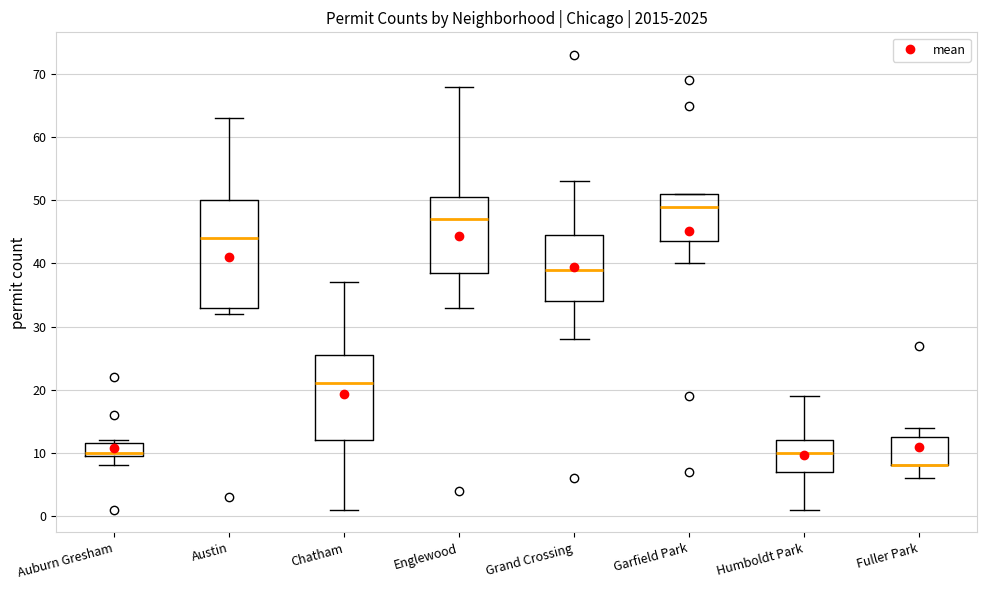

Reading left to right, read every box against the y-axis: the position of its median line, the range the box covers, and the ends of its whiskers. The values are not printed on the chart, so give them approximately, as read against the axis.

Auburn Gresham: median 10 (just above the box's lower edge), box 10 to 12, whiskers 8 to 12 (just above the box's upper edge)
Austin: median 44, box 33 to 50, whiskers 32 to 63
Chatham: median 21, box 12 to 26, whiskers 1 to 37
Englewood: median 47, box 39 to 51, whiskers 33 to 68
Grand Crossing: median 39, box 34 to 45, whiskers 28 to 53
Garfield Park: median 49, box 44 to 51, whiskers 40 to 51
Humboldt Park: median 10, box 7 to 12, whiskers 1 to 19
Fuller Park: median 8 (drawn on the box's lower edge), box 8 to 13, whiskers 6 to 14